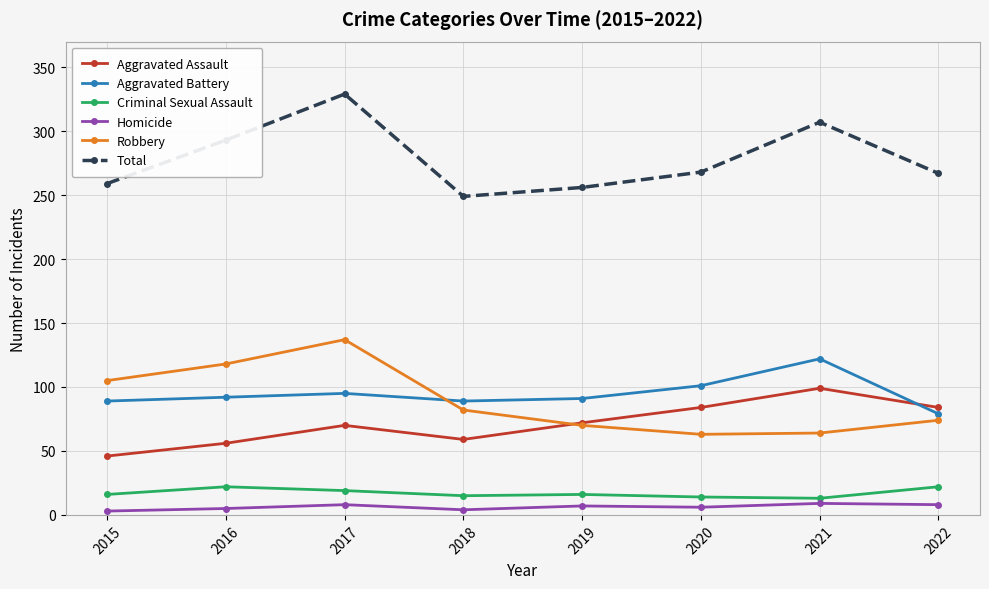

What is the difference between the highest and lowest values at 2015?

256